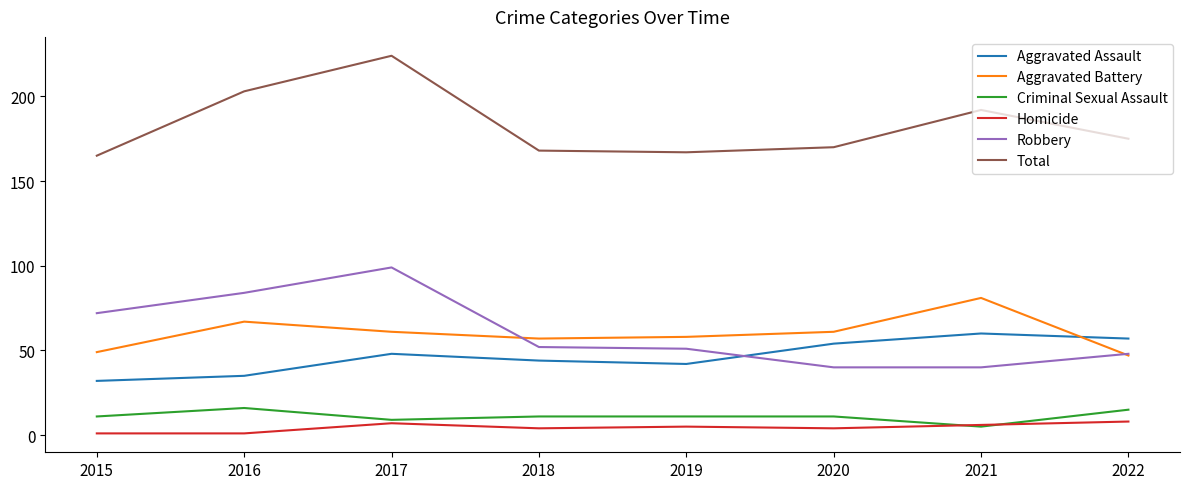

Where does the Homicide series first go above 5?

2017